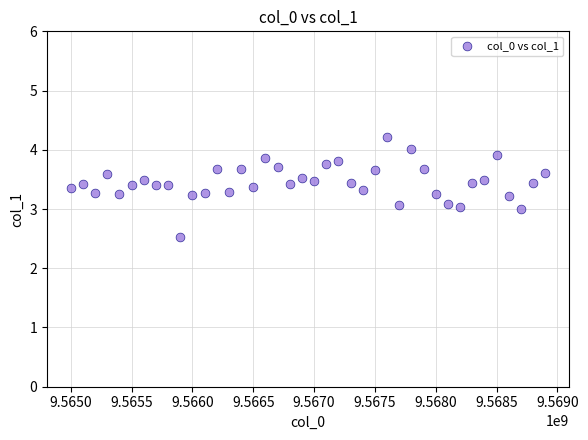

What is the range of X values (max minus min)?

3900000.0